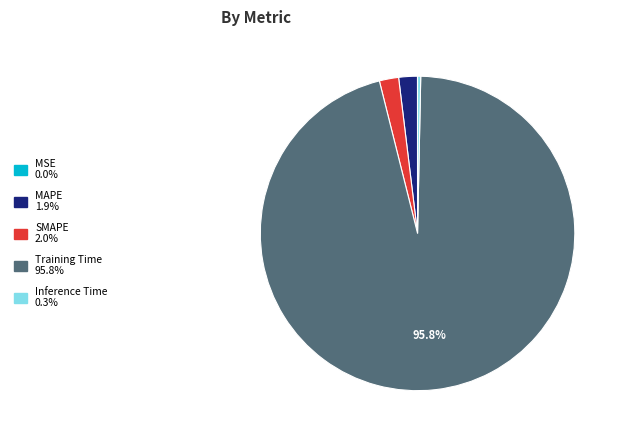

Which slice is the largest?

Training Time